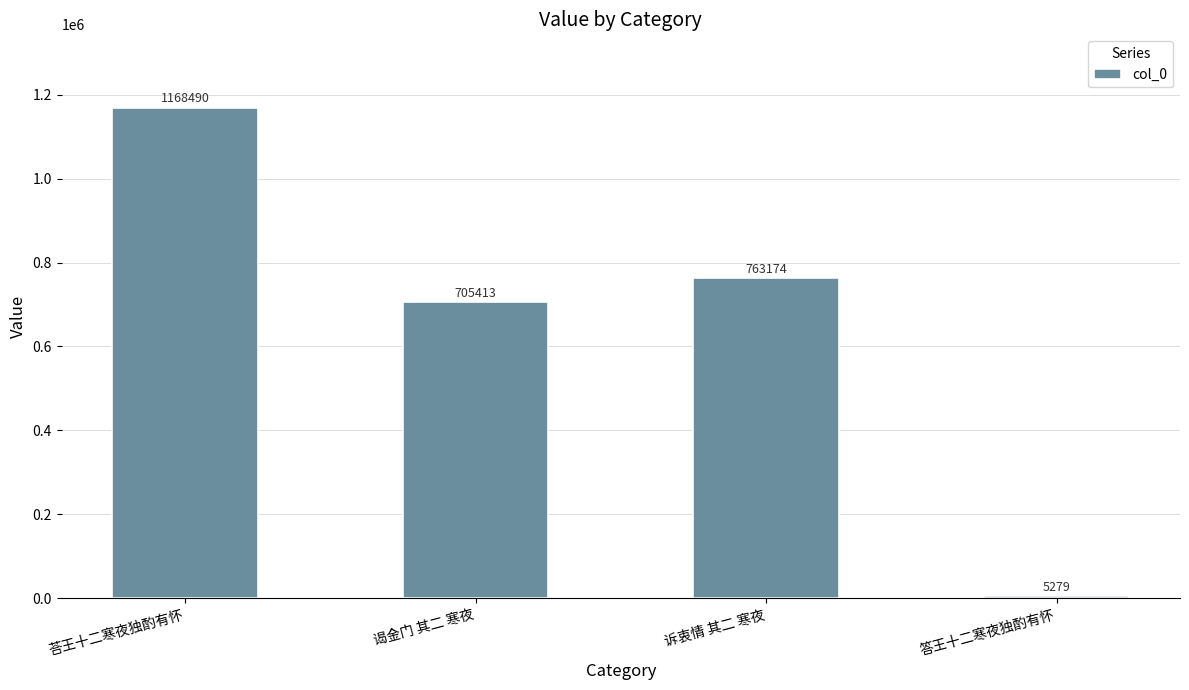

How many data points are less than 763174?

2